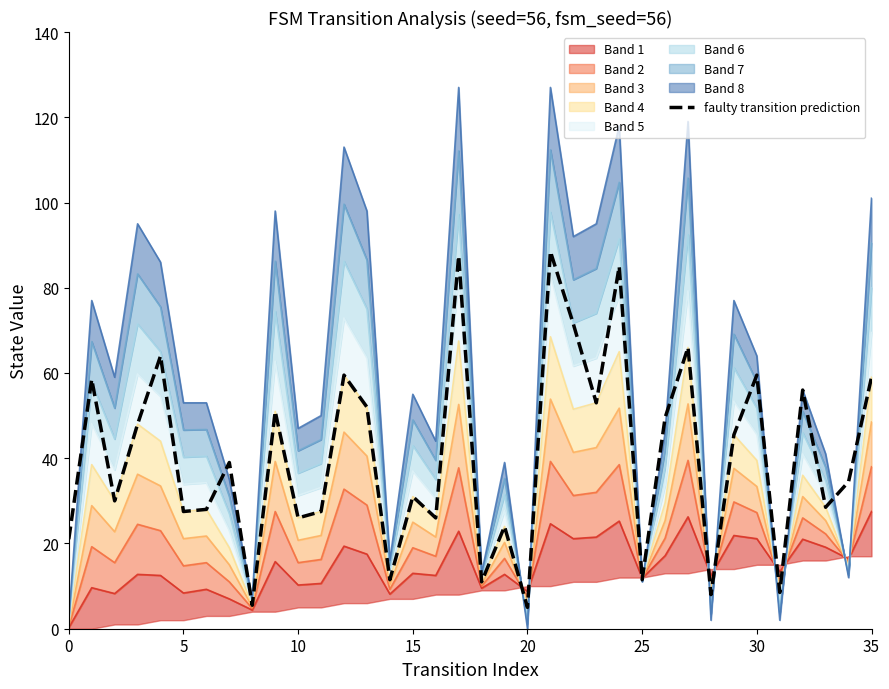

What is the smallest value displayed?

5.0